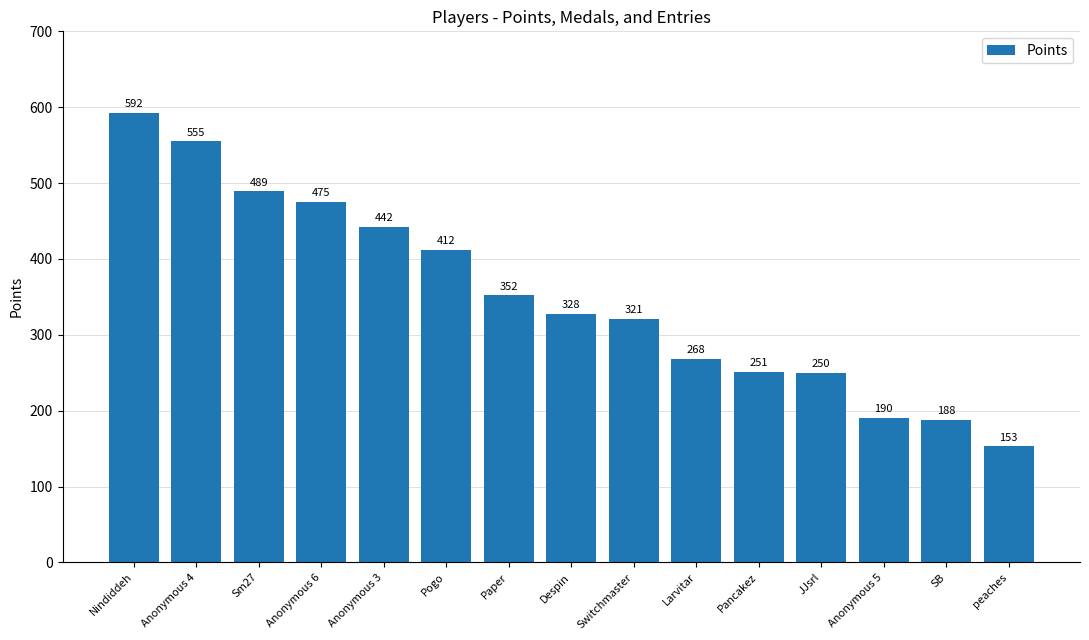

What is the sum of the values at Anonymous 3 and Larvitar?

710